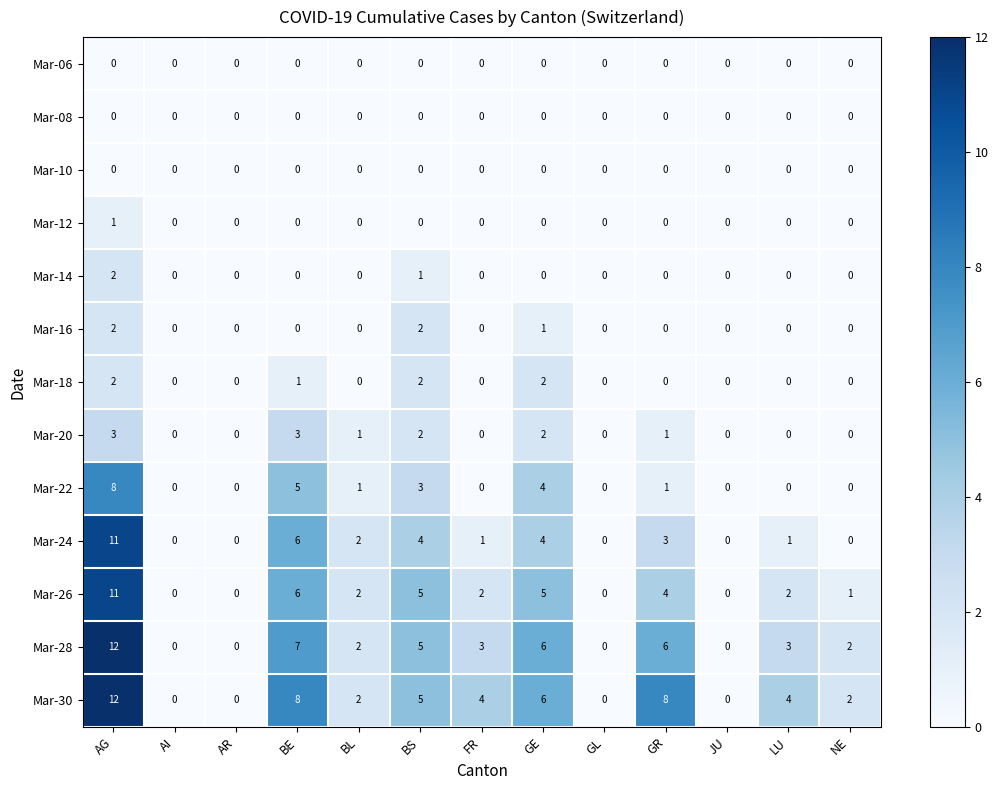

At which category is the sum across all series the highest?

AG